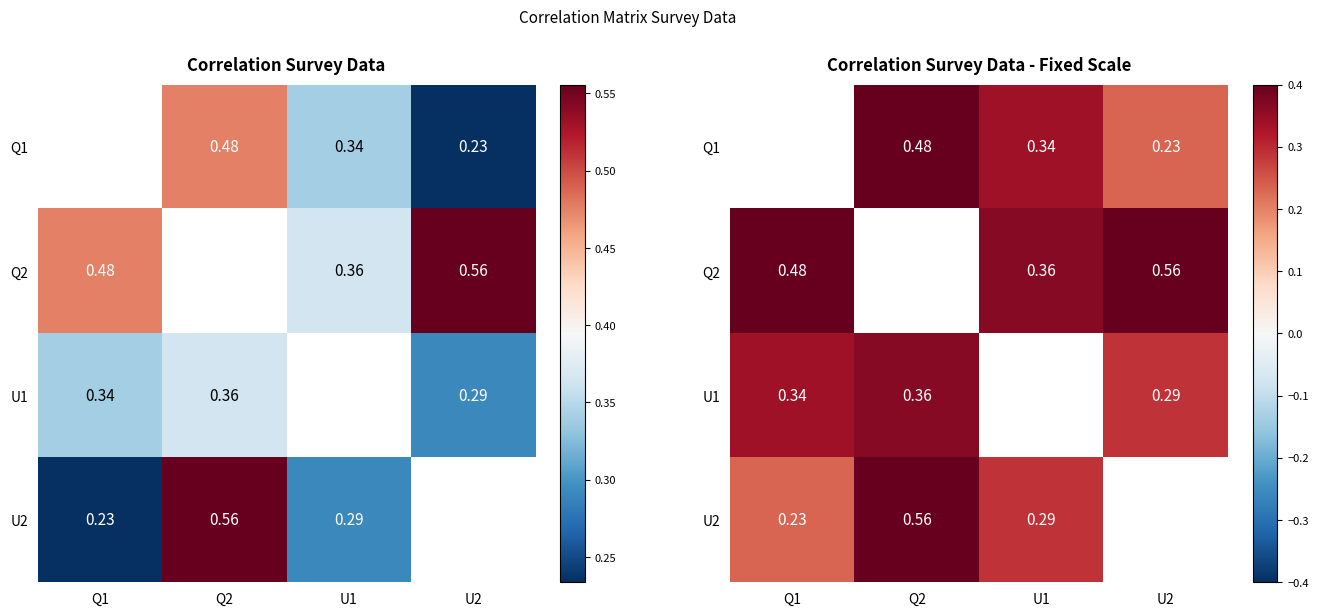

What is the difference between the highest and lowest values at Q2?

0.2